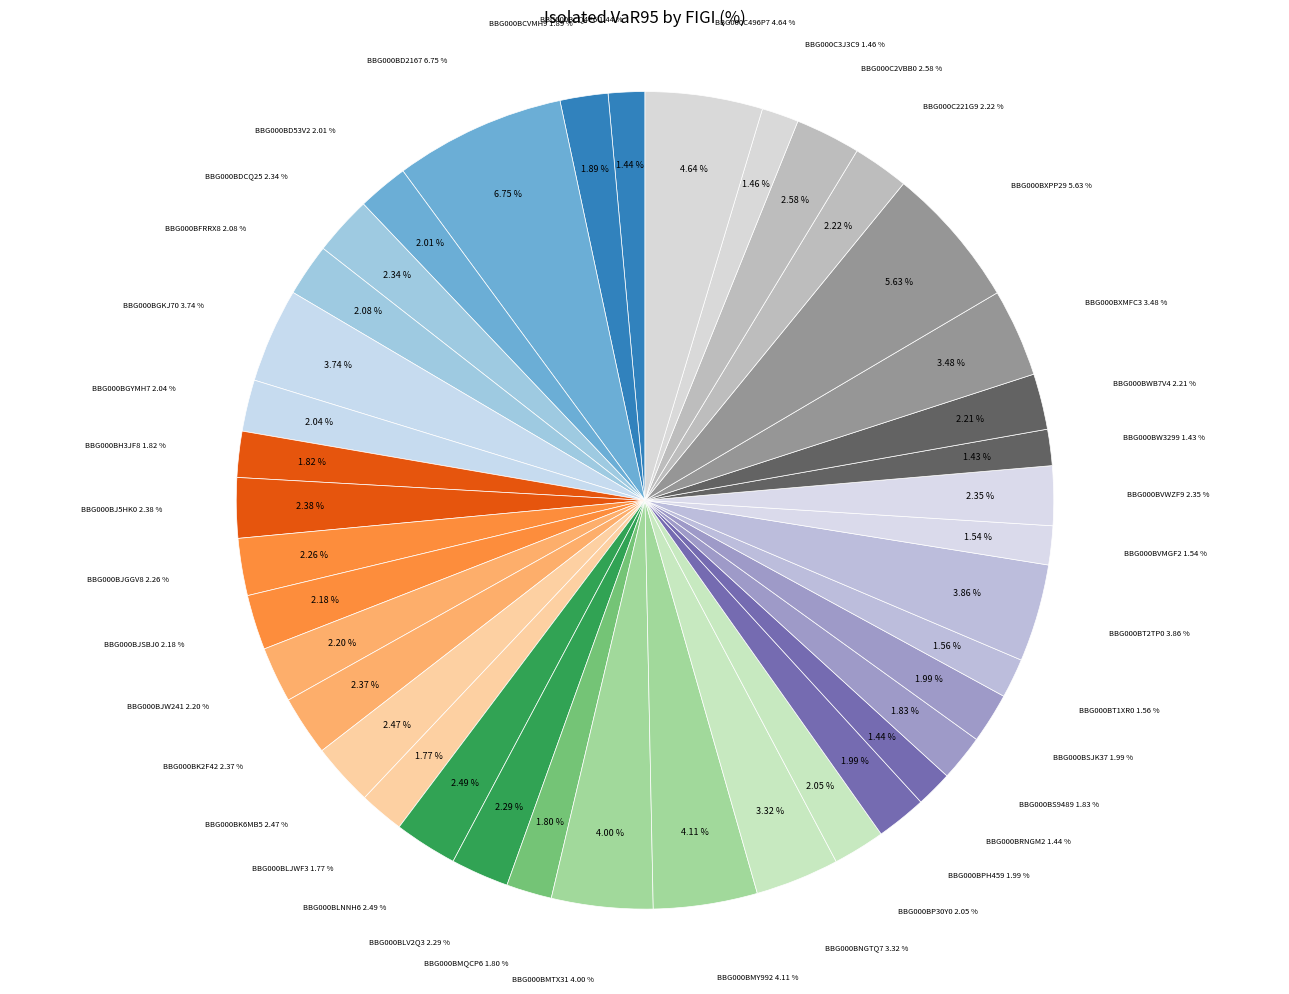

Is there a majority slice in this chart?

No